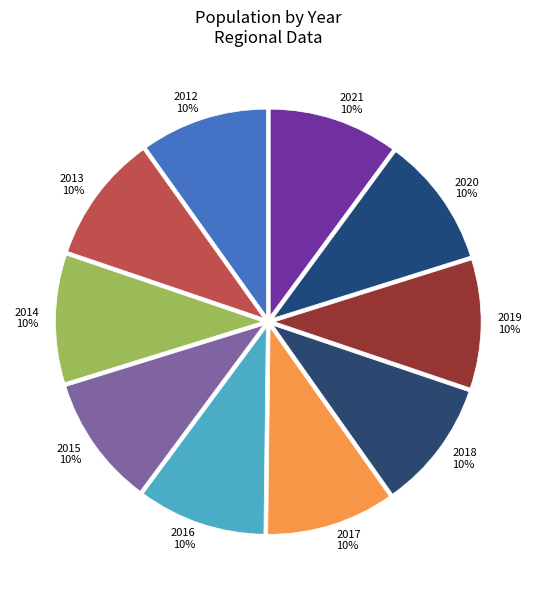

True or false: 2018 accounts for 1% of the total.

False